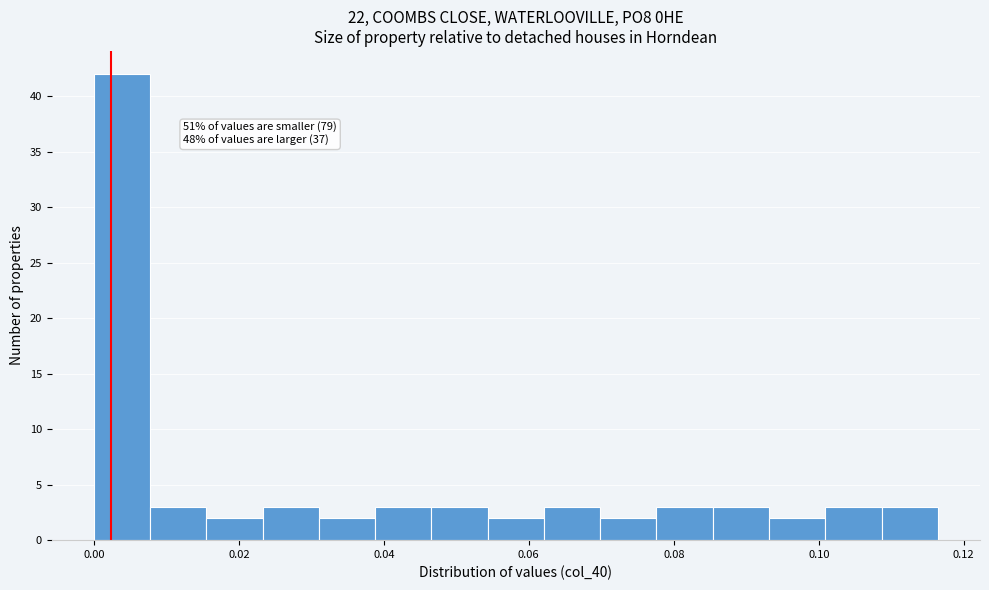

Read against the x-axis, roughly where is the centre of the tallest bar?

0.004